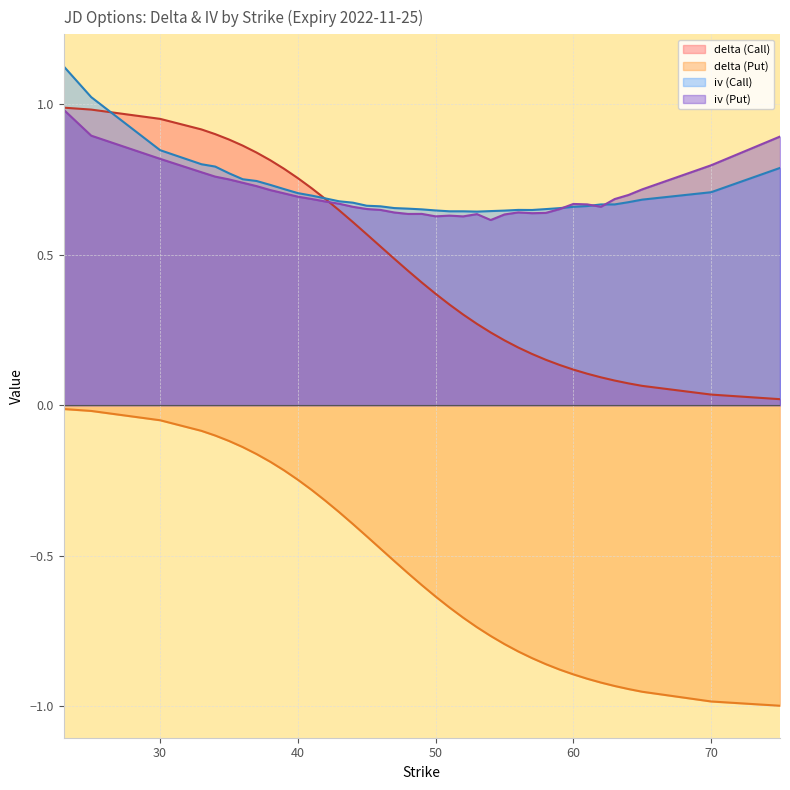

Is it true that delta (Put) equals -0.1 at 37?

False